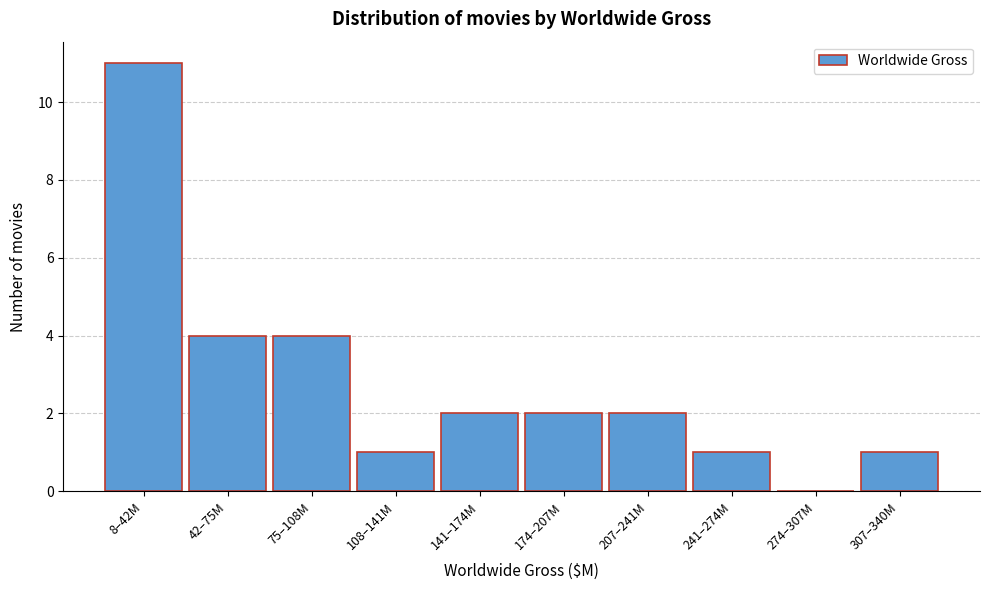

Reading right to left, what are all the values shown in this chart?

307–340M=1	274–307M=0	241–274M=1	207–241M=2	174–207M=2	141–174M=2	108–141M=1	75–108M=4	42–75M=4	8–42M=11